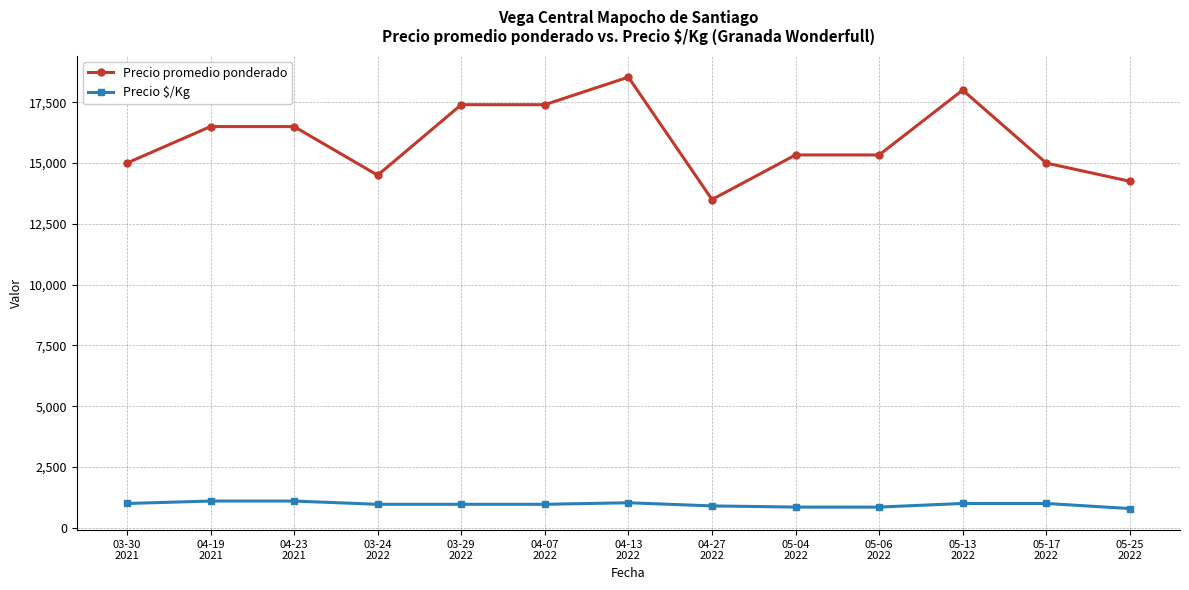

Read the Precio promedio ponderado value at 04-27
2022.

13500.0